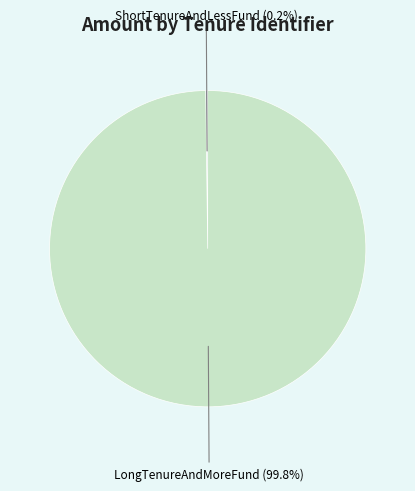

Is there a majority slice in this chart?

Yes